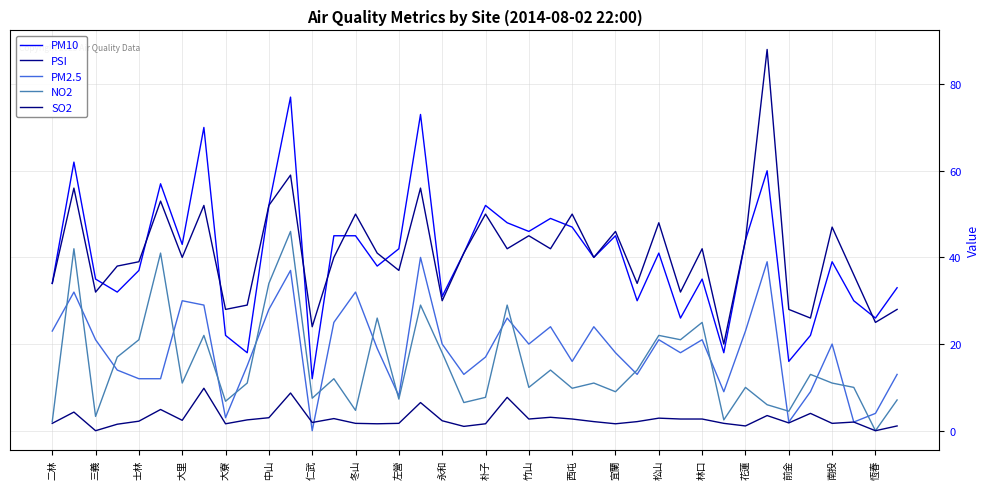

Does the chart display data point markers on the line(s)?

No